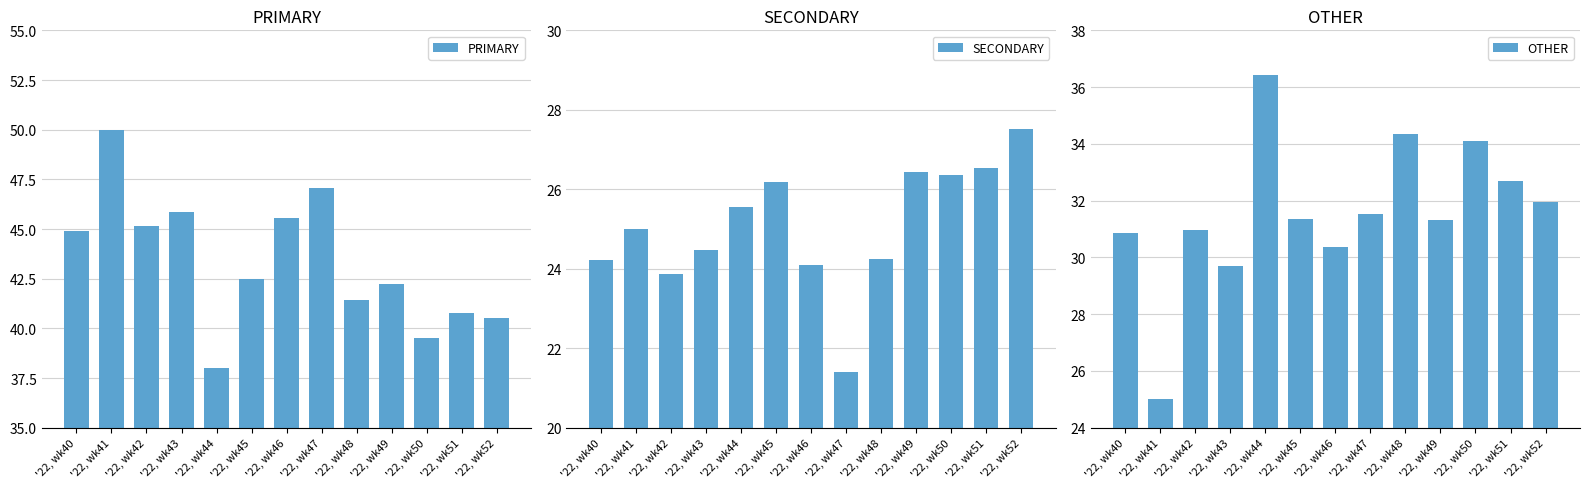

What are all the series names shown in the legend?

PRIMARY, SECONDARY, OTHER